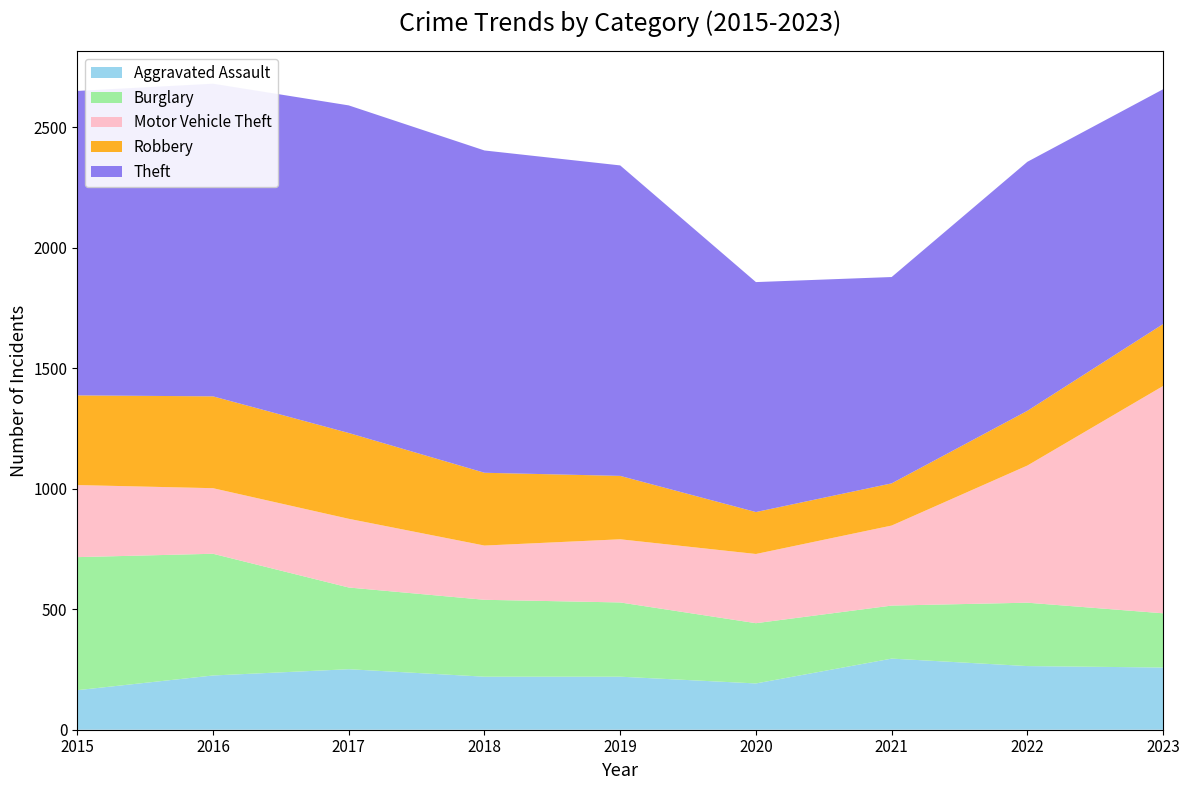

Reading left to right, what are all the values shown in this chart?

Aggravated Assault: 164	225	251	220	220	192	295	264	258
Burglary: 552	505	339	319	308	250	220	263	225
Motor Vehicle Theft: 299	272	285	225	262	287	332	569	943
Robbery: 372	381	356	302	263	174	175	227	257
Theft: 1263	1297	1359	1337	1288	954	856	1033	974